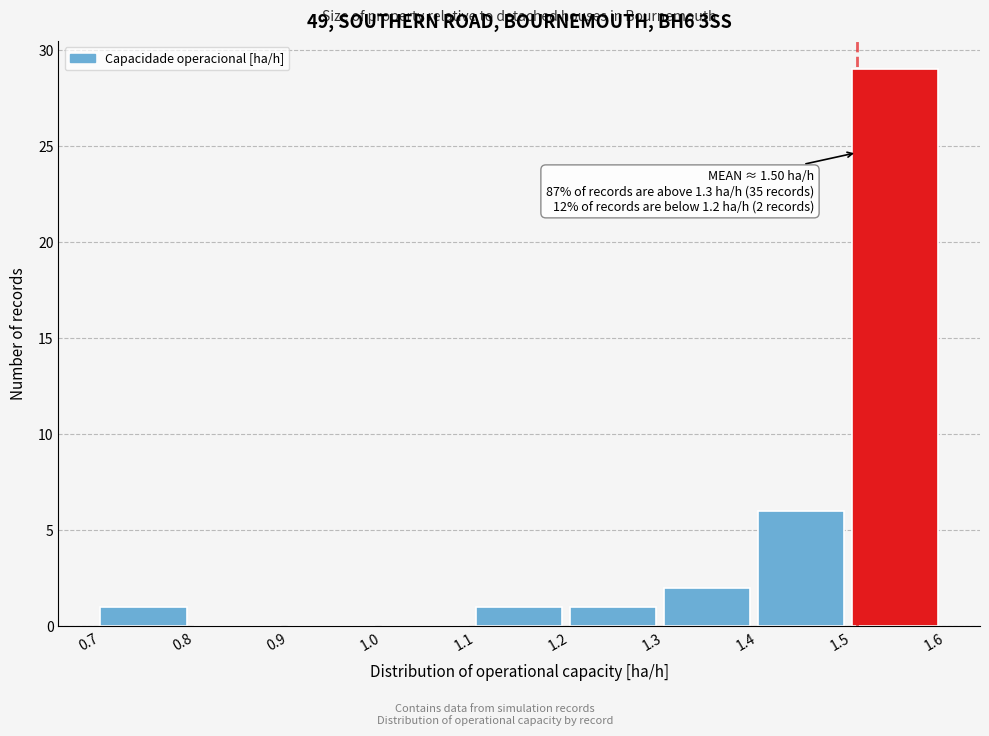

Over which range of the x-axis is the bar tallest?

1.5 to 1.6